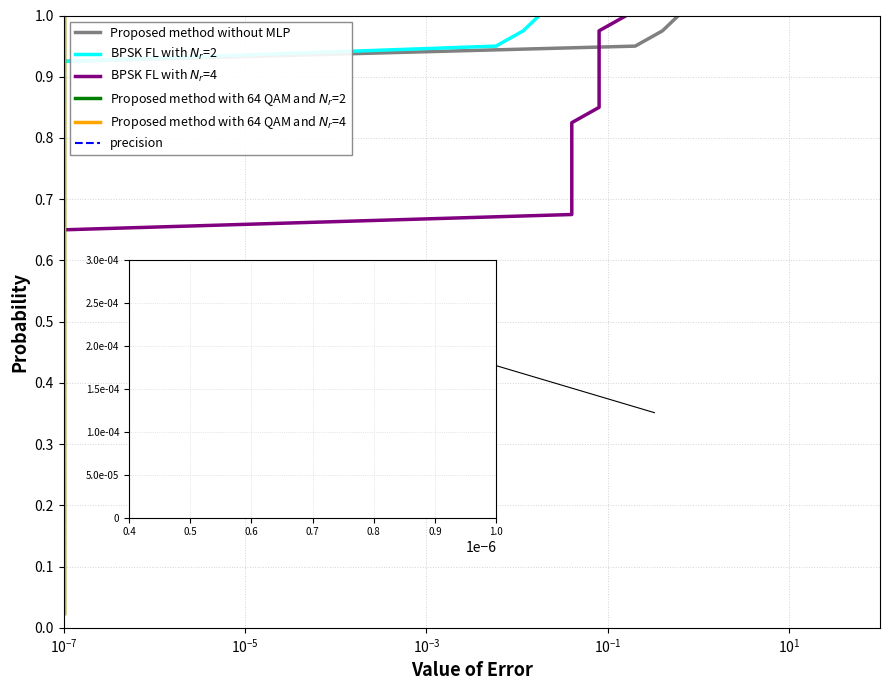

True or false: precision and Proposed method without MLP intersect in this chart.

False